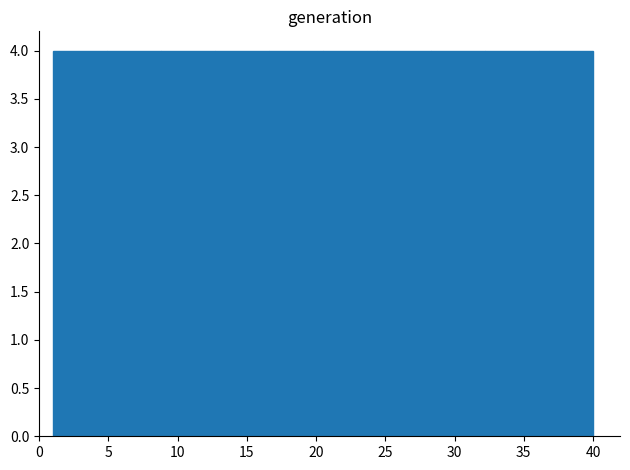

What is the height of the bar covering 12.7 to 16.6 on the x-axis? Neither the bar edges nor the heights are printed on the chart, so give them approximately, as read against the axes.

4